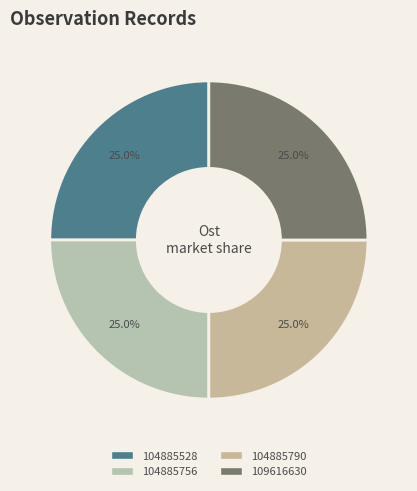

What is the ratio of the value at 109616630 to the value at 104885790?

1.0